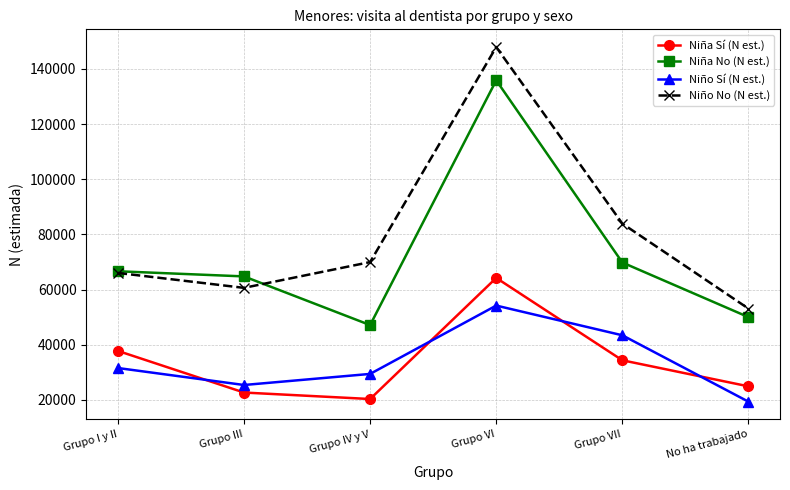

Count the number of categories in the chart.

6